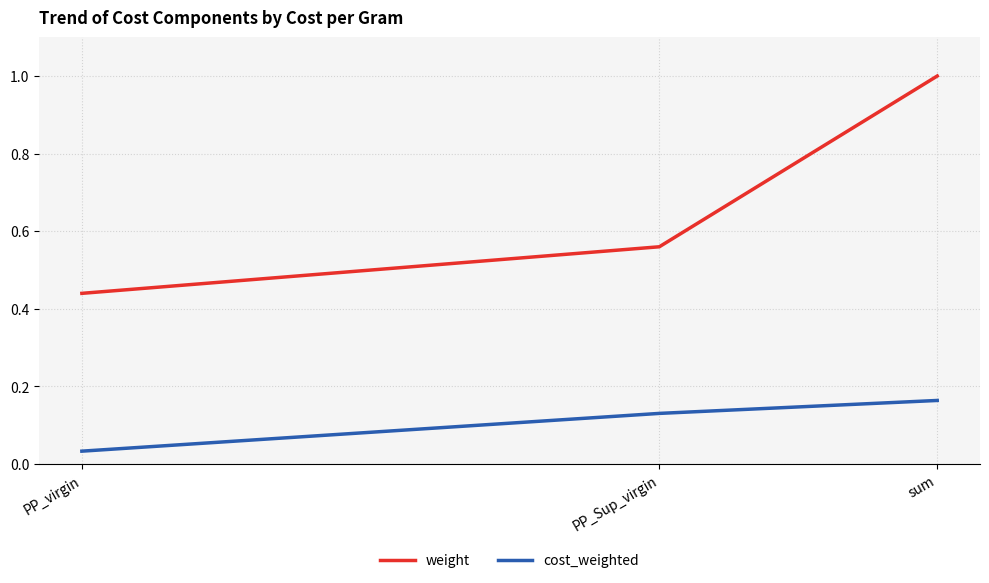

List the series in order of their peak value, highest first.

weight, cost_weighted